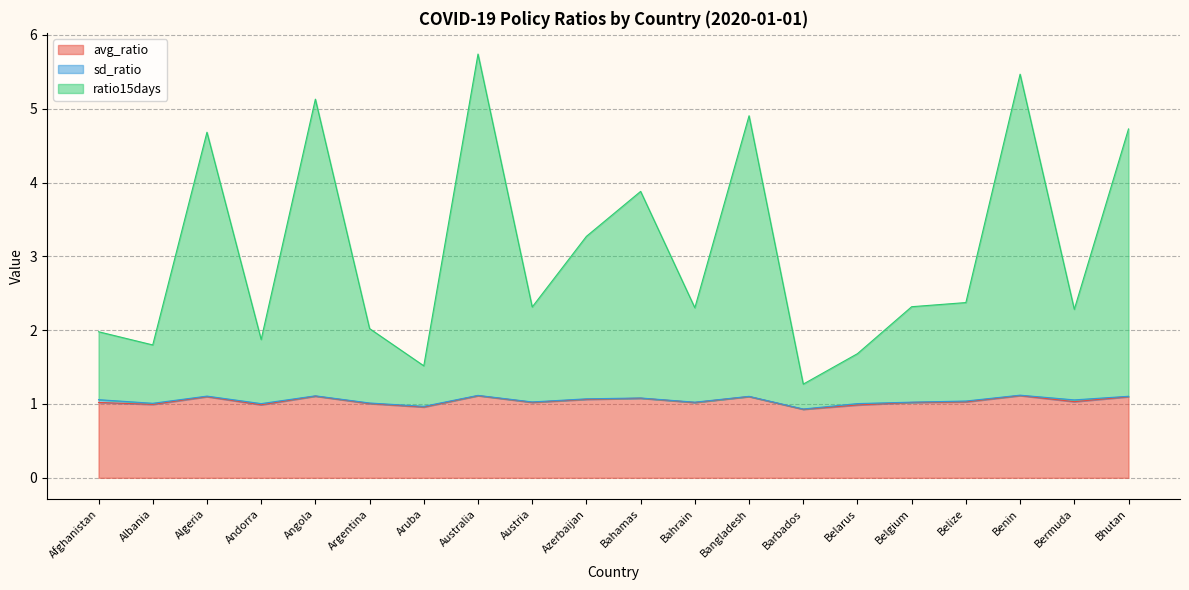

The avg_ratio series shows 1.7 at Belgium. True or false?

False